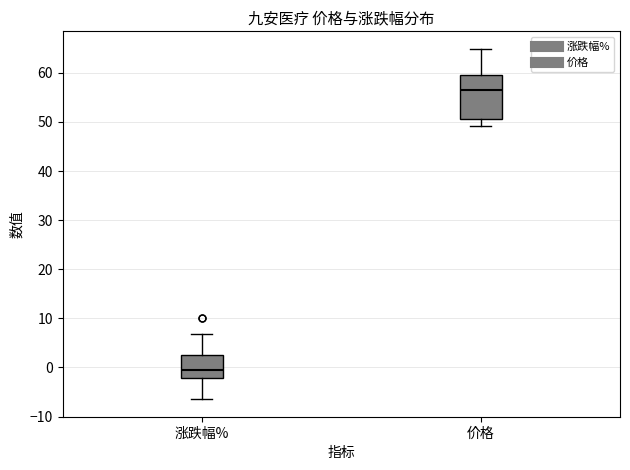

Reading left to right, read every box against the y-axis: the position of its median line, the range the box covers, and the ends of its whiskers. The values are not printed on the chart, so give them approximately, as read against the axis.

涨跌幅%: median 0, box -2 to 3, whiskers -6 to 7
价格: median 57, box 51 to 60, whiskers 49 to 65